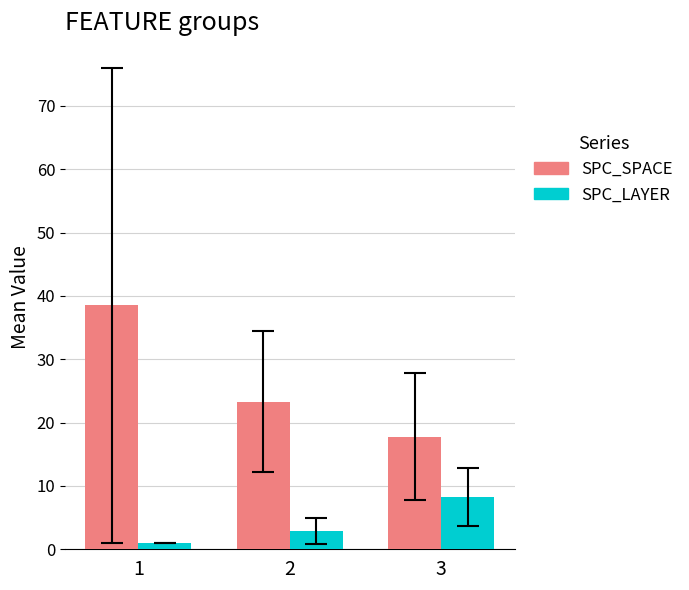

Rank the series by their average value, from lowest to highest.

SPC_LAYER, SPC_SPACE